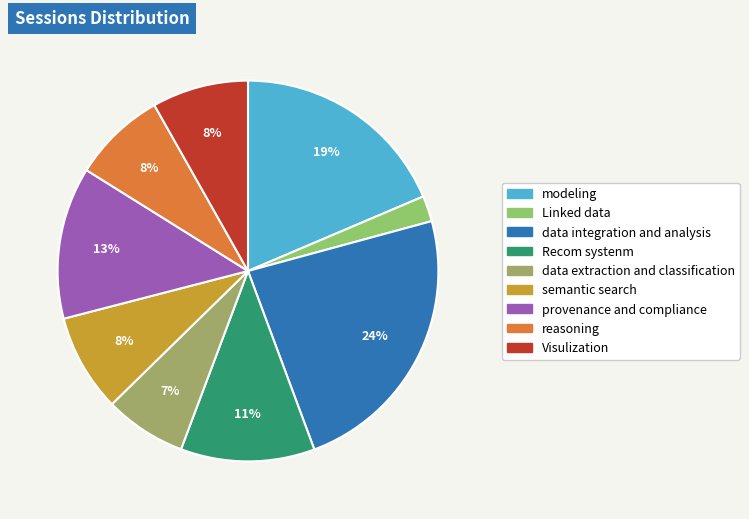

True or false: modeling accounts for 19% of the total.

True